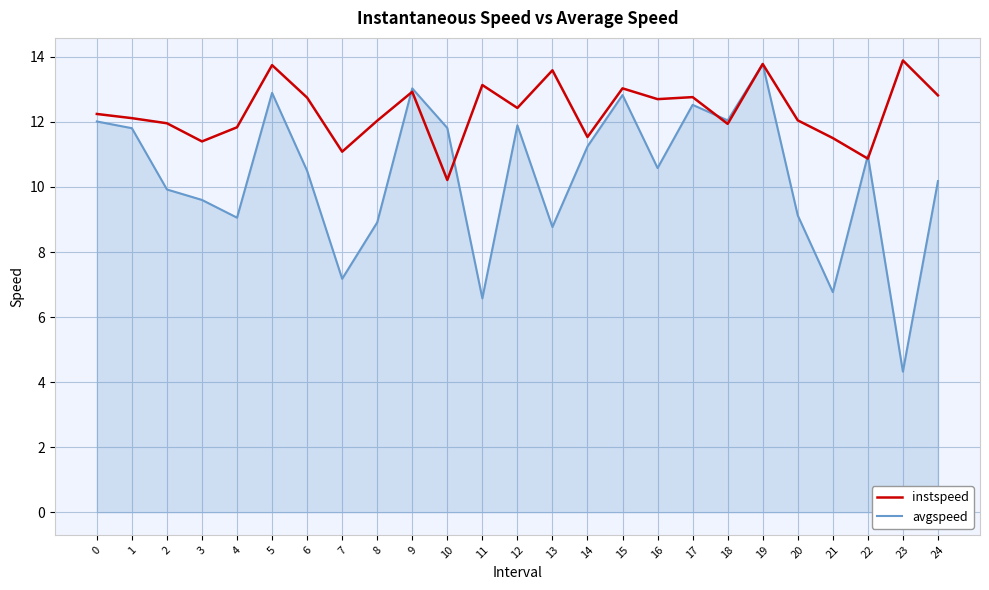

List the series in order of their overall mean, highest first.

instspeed, avgspeed